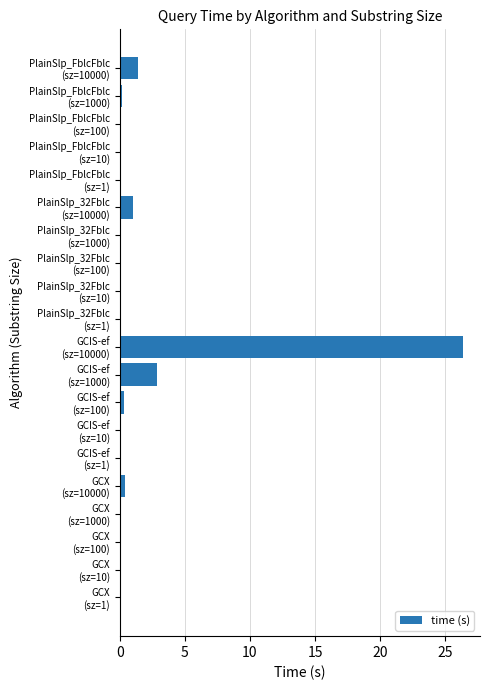

What is the greatest value displayed?

26.3